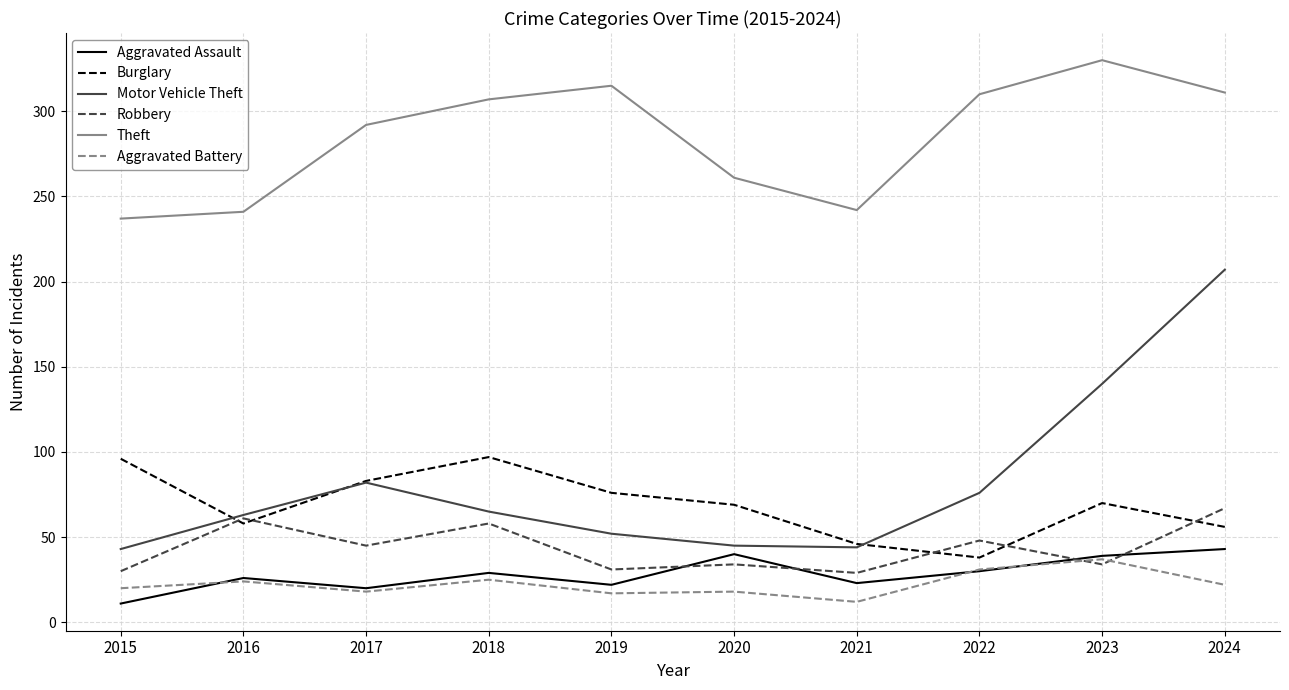

True or false: Motor Vehicle Theft and Aggravated Battery intersect in this chart.

False